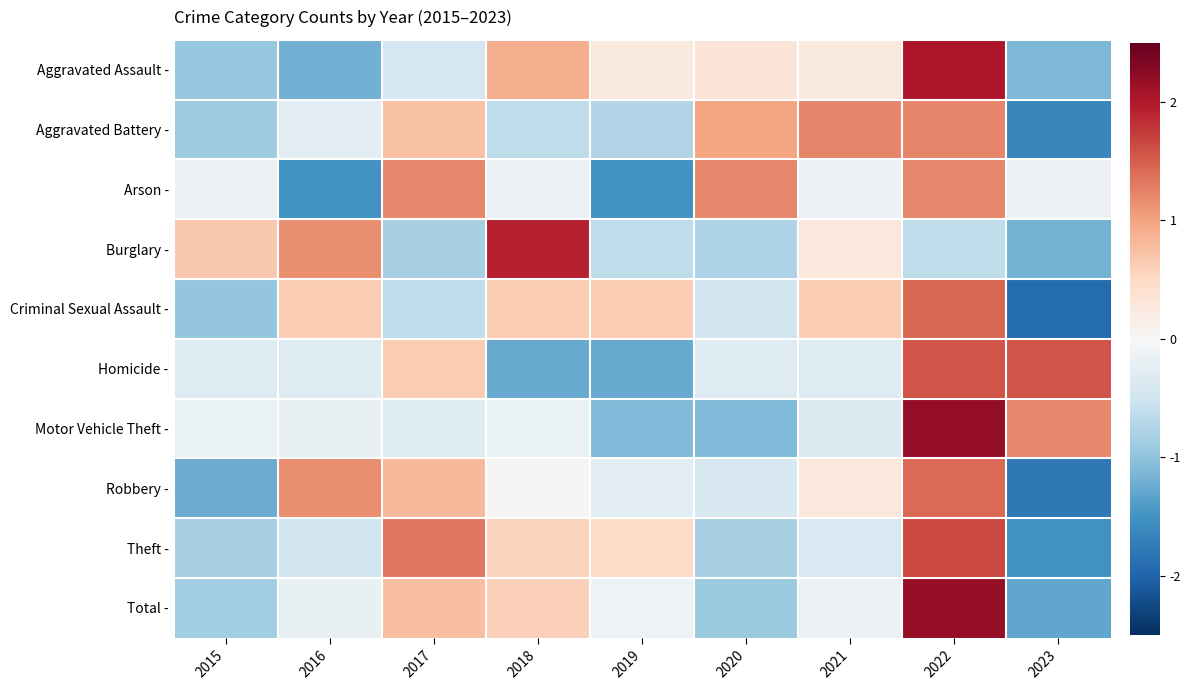

Reading left to right, transcribe all the data shown in this chart.

Aggravated Assault -: 2015=-1.0	2016=-1.2	2017=-0.4	2018=0.9	2019=0.2	2020=0.3	2021=0.2	2022=2.0	2023=-1.1
Aggravated Battery -: 2015=-0.9	2016=-0.3	2017=0.7	2018=-0.6	2019=-0.8	2020=1.0	2021=1.2	2022=1.2	2023=-1.6
Arson -: 2015=-0.2	2016=-1.5	2017=1.2	2018=-0.2	2019=-1.5	2020=1.2	2021=-0.2	2022=1.2	2023=-0.2
Burglary -: 2015=0.7	2016=1.2	2017=-0.8	2018=1.9	2019=-0.6	2020=-0.8	2021=0.3	2022=-0.6	2023=-1.2
Criminal Sexual Assault -: 2015=-1.0	2016=0.6	2017=-0.6	2018=0.6	2019=0.6	2020=-0.5	2021=0.6	2022=1.4	2023=-1.9
Homicide -: 2015=-0.3	2016=-0.3	2017=0.6	2018=-1.3	2019=-1.3	2020=-0.3	2021=-0.3	2022=1.6	2023=1.6
Motor Vehicle Theft -: 2015=-0.2	2016=-0.2	2017=-0.3	2018=-0.2	2019=-1.1	2020=-1.1	2021=-0.3	2022=2.2	2023=1.2
Robbery -: 2015=-1.2	2016=1.2	2017=0.8	2018=0.0	2019=-0.3	2020=-0.4	2021=0.3	2022=1.4	2023=-1.8
Theft -: 2015=-0.8	2016=-0.5	2017=1.3	2018=0.6	2019=0.5	2020=-0.8	2021=-0.4	2022=1.6	2023=-1.5
Total -: 2015=-0.9	2016=-0.2	2017=0.8	2018=0.6	2019=-0.1	2020=-0.9	2021=-0.1	2022=2.2	2023=-1.3